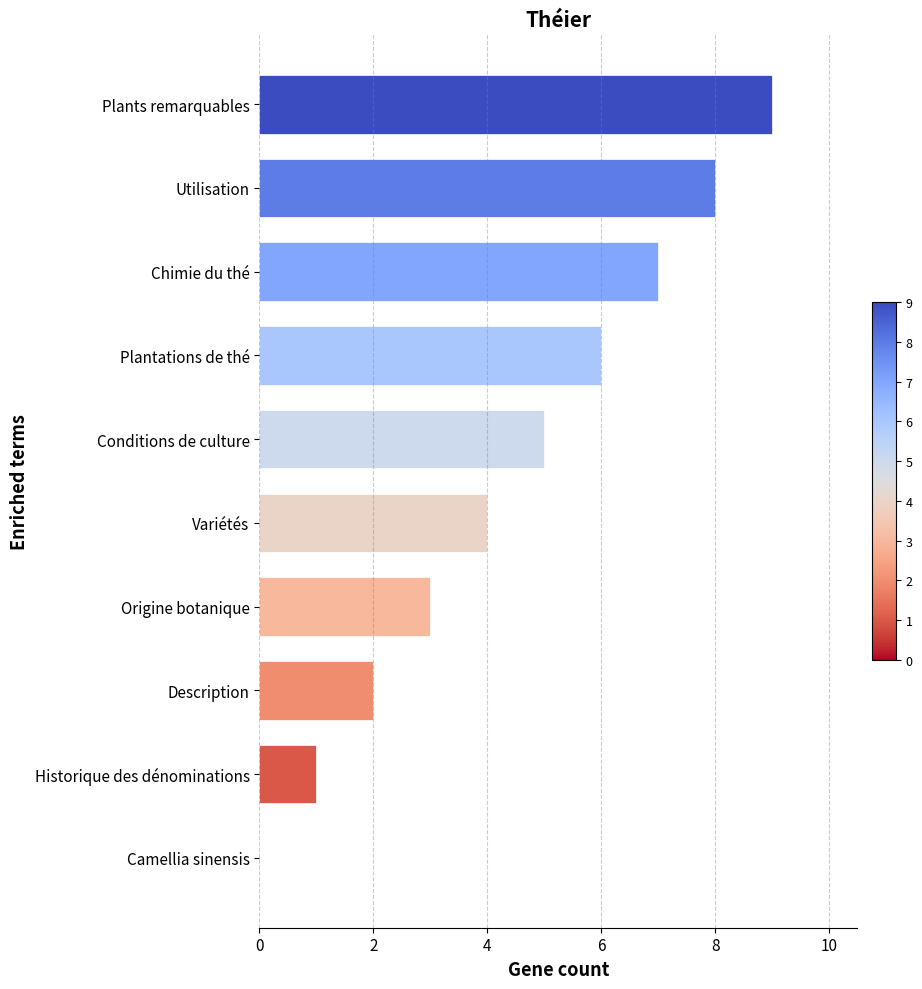

What is the sum of the values at Conditions de culture and Variétés?

9